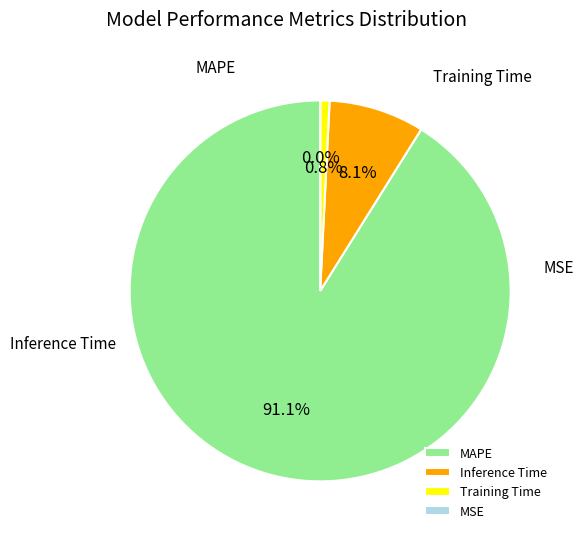

What is the total percentage of MAPE and Inference Time?

99.2%